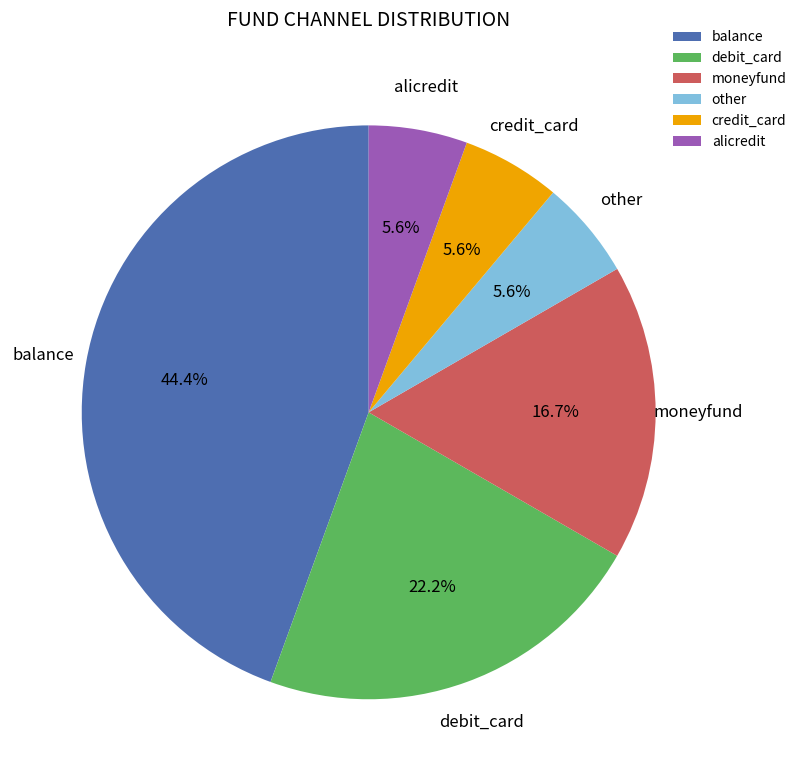

What is the largest slice in the pie chart?

balance